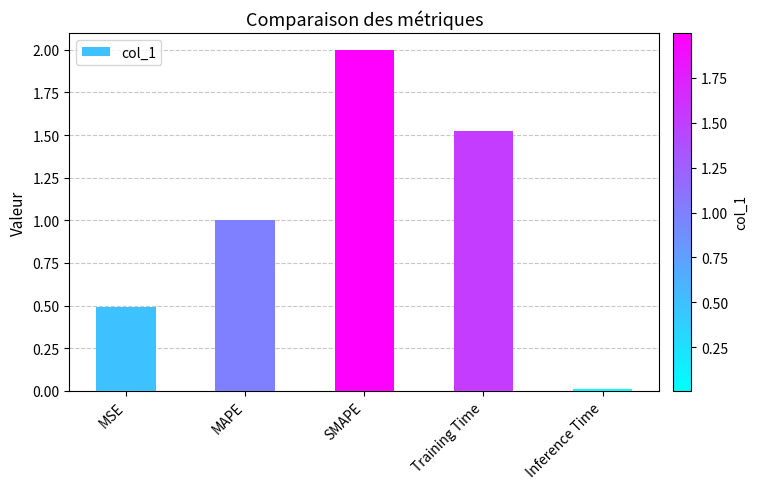

Does the chart contain stacked bars?

No